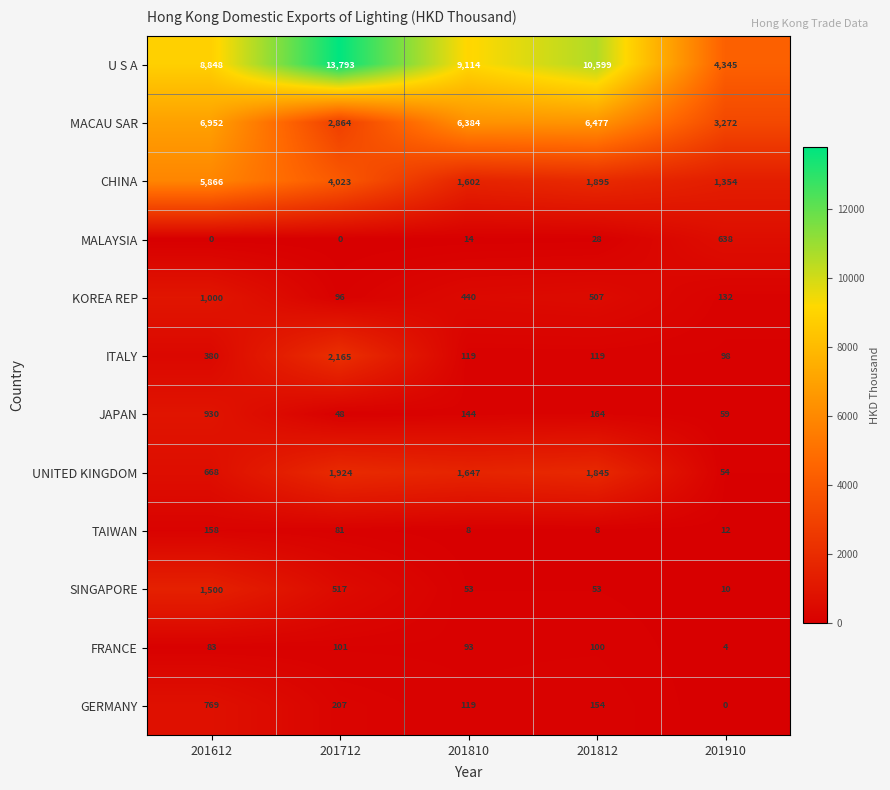

What is the maximum value for JAPAN?

930